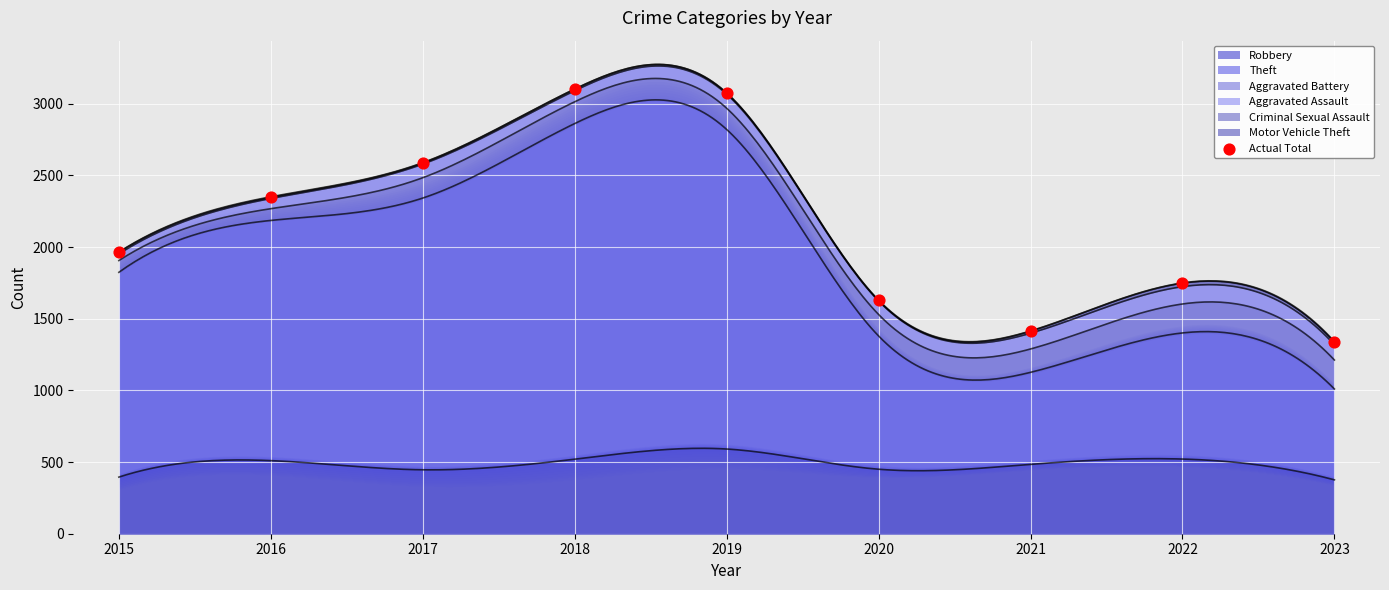

What is the change in value from 2015 to 2021?

-550